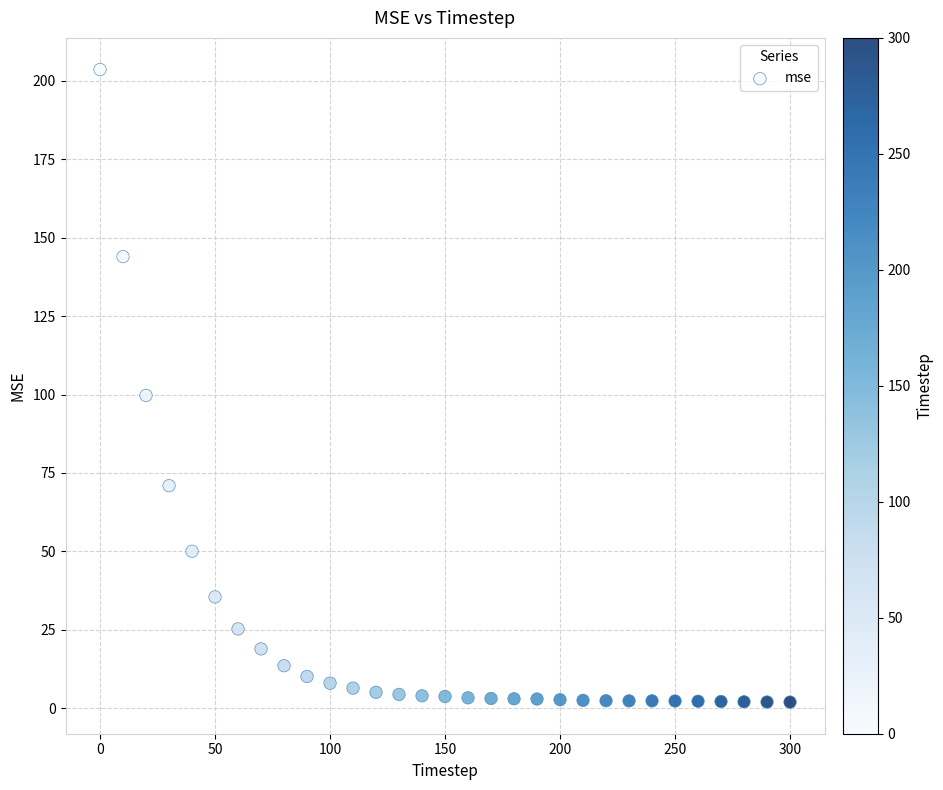

What Y value in the scatter plot is closest to 102?

99.7